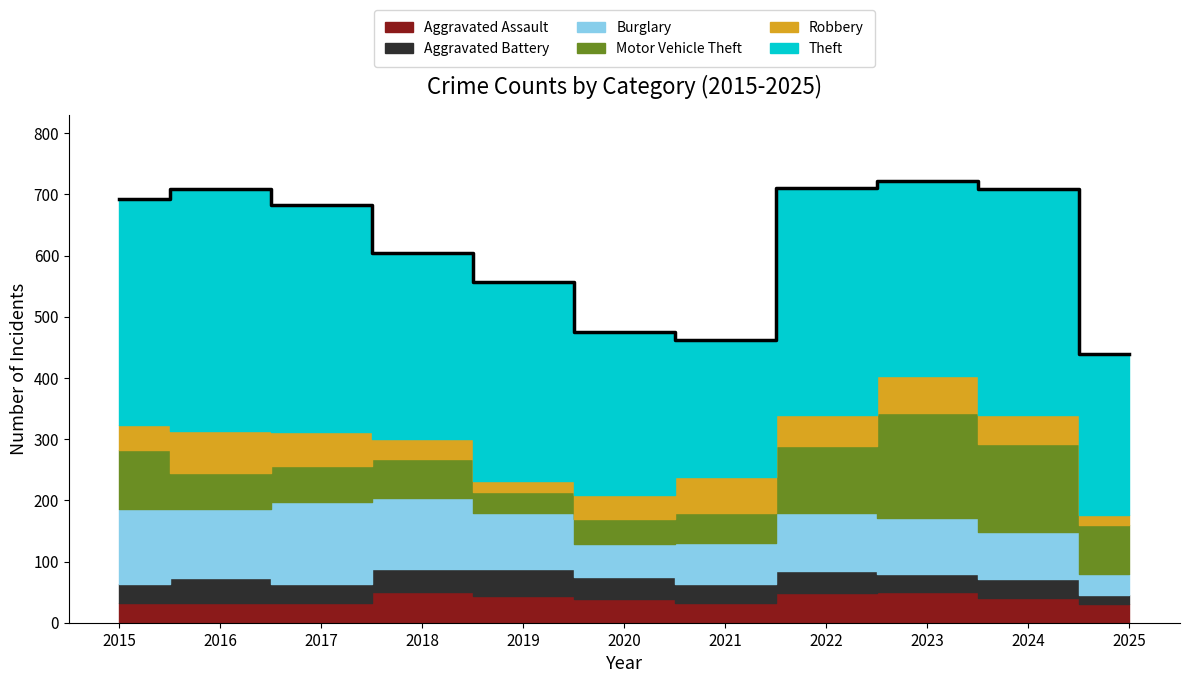

Which series has the largest range (max minus min)?

Theft